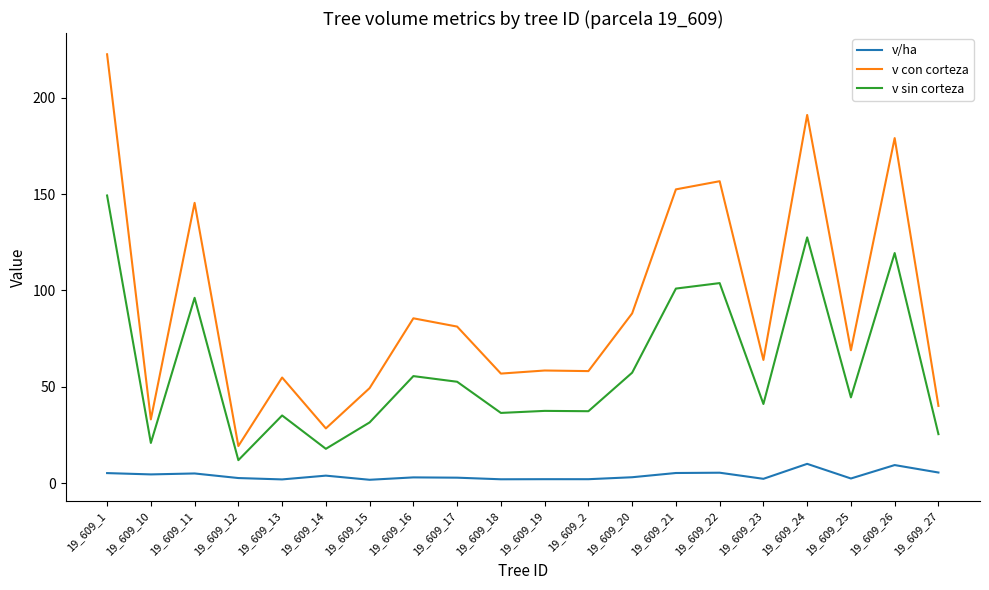

How many values in the v con corteza series exceed 68?

10